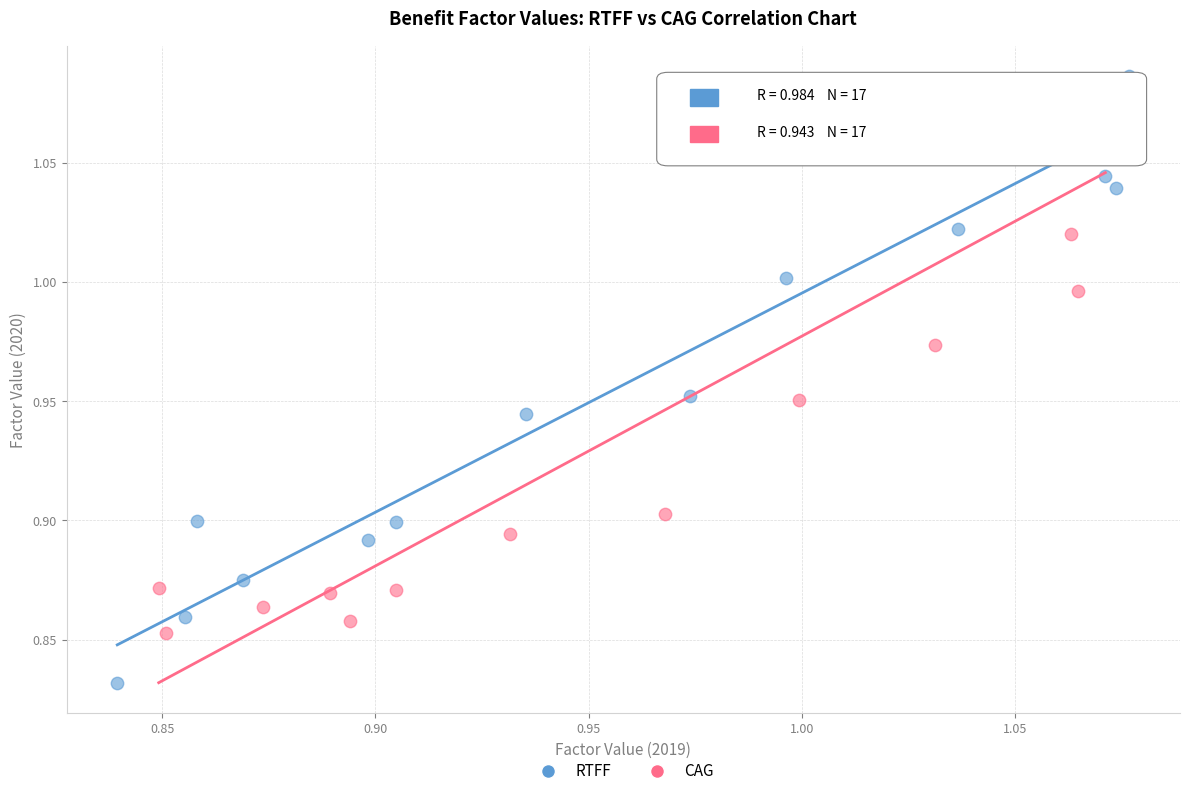

What are all the series names shown in the legend?

RTFF, CAG